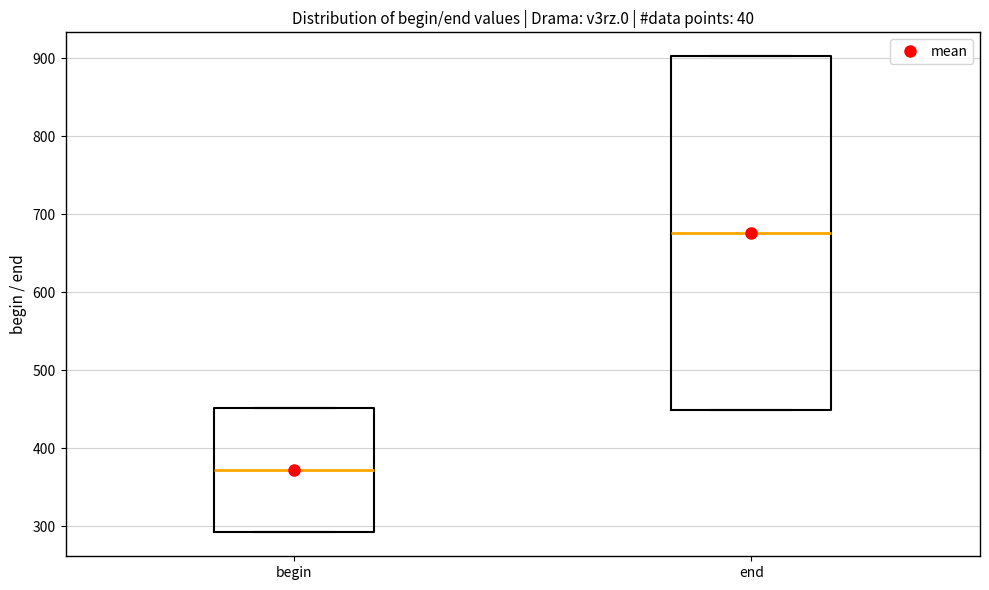

Which box's median line is the lowest?

begin